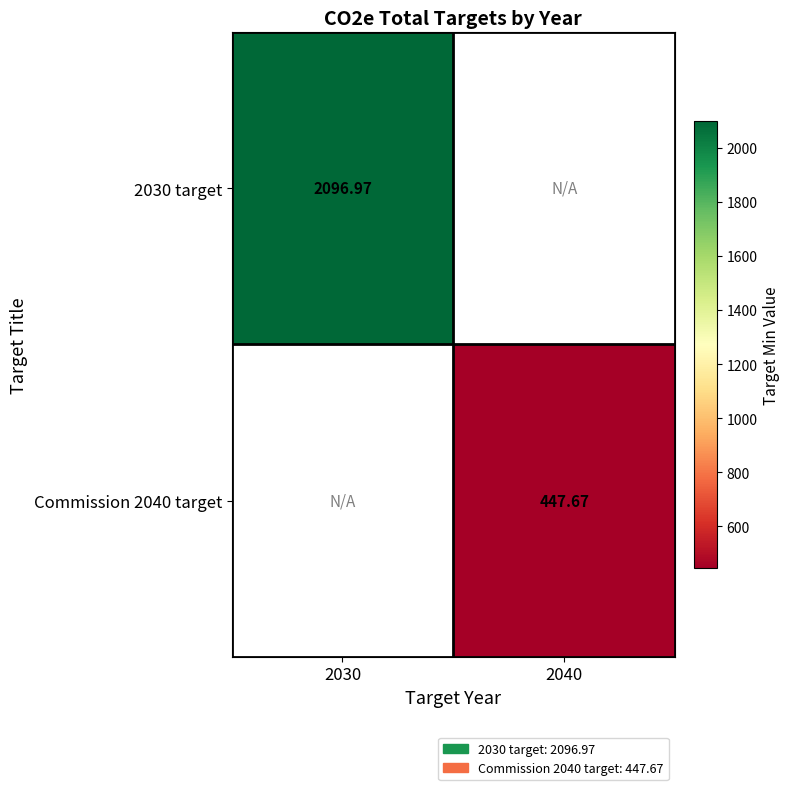

Is the value of 2030 target at 2030 greater than the value of Commission 2040 target at 2040?

Yes